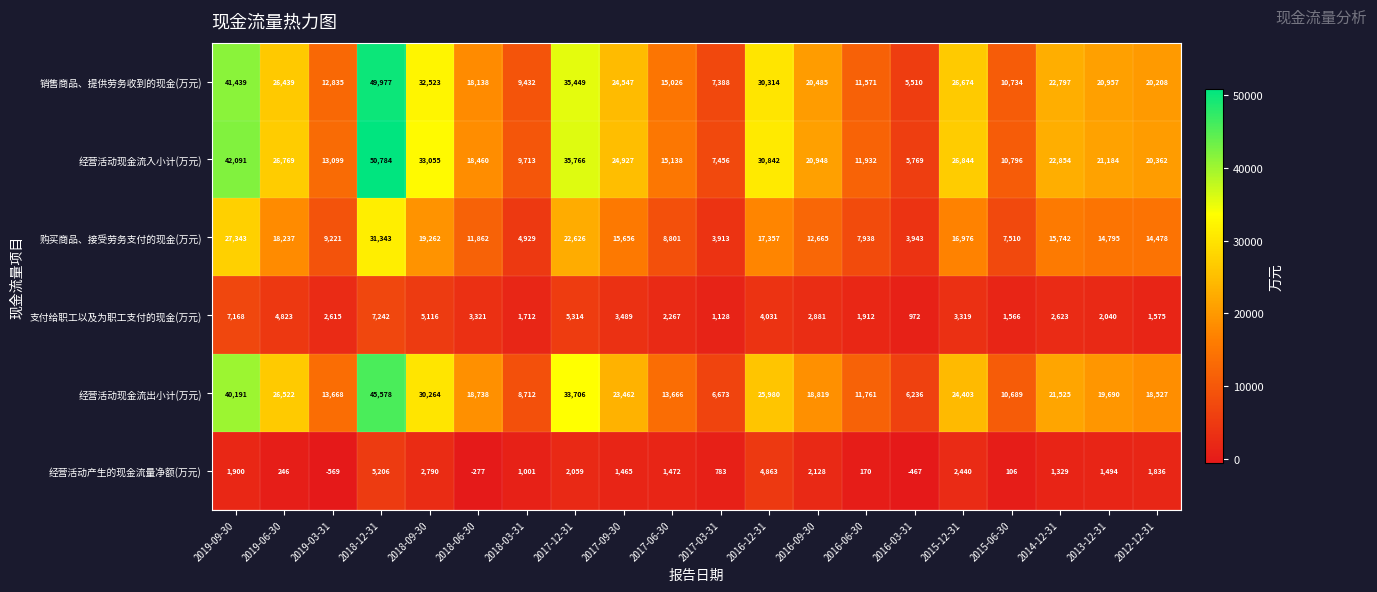

What is the difference between the 经营活动产生的现金流量净额(万元) values at 2016-12-31 and 2016-03-31?

5330